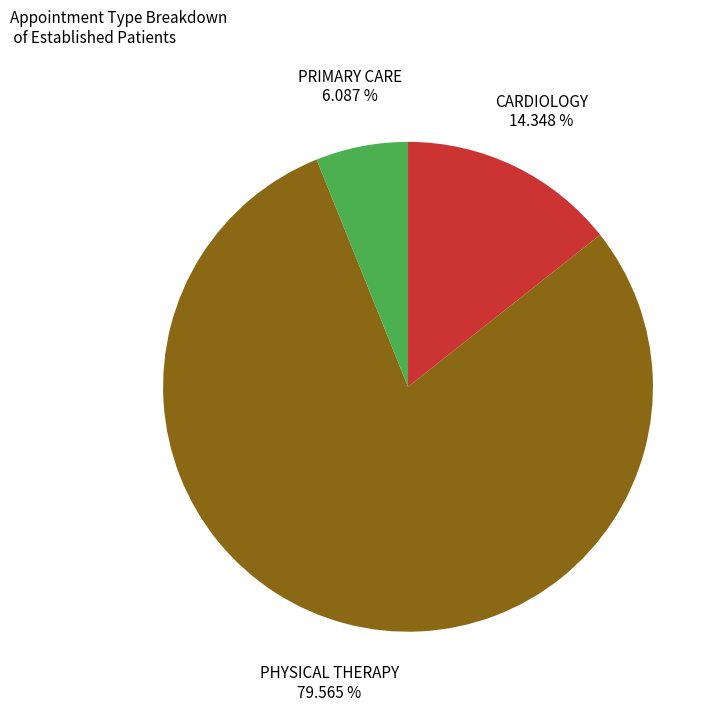

Is there a majority slice in this chart?

Yes